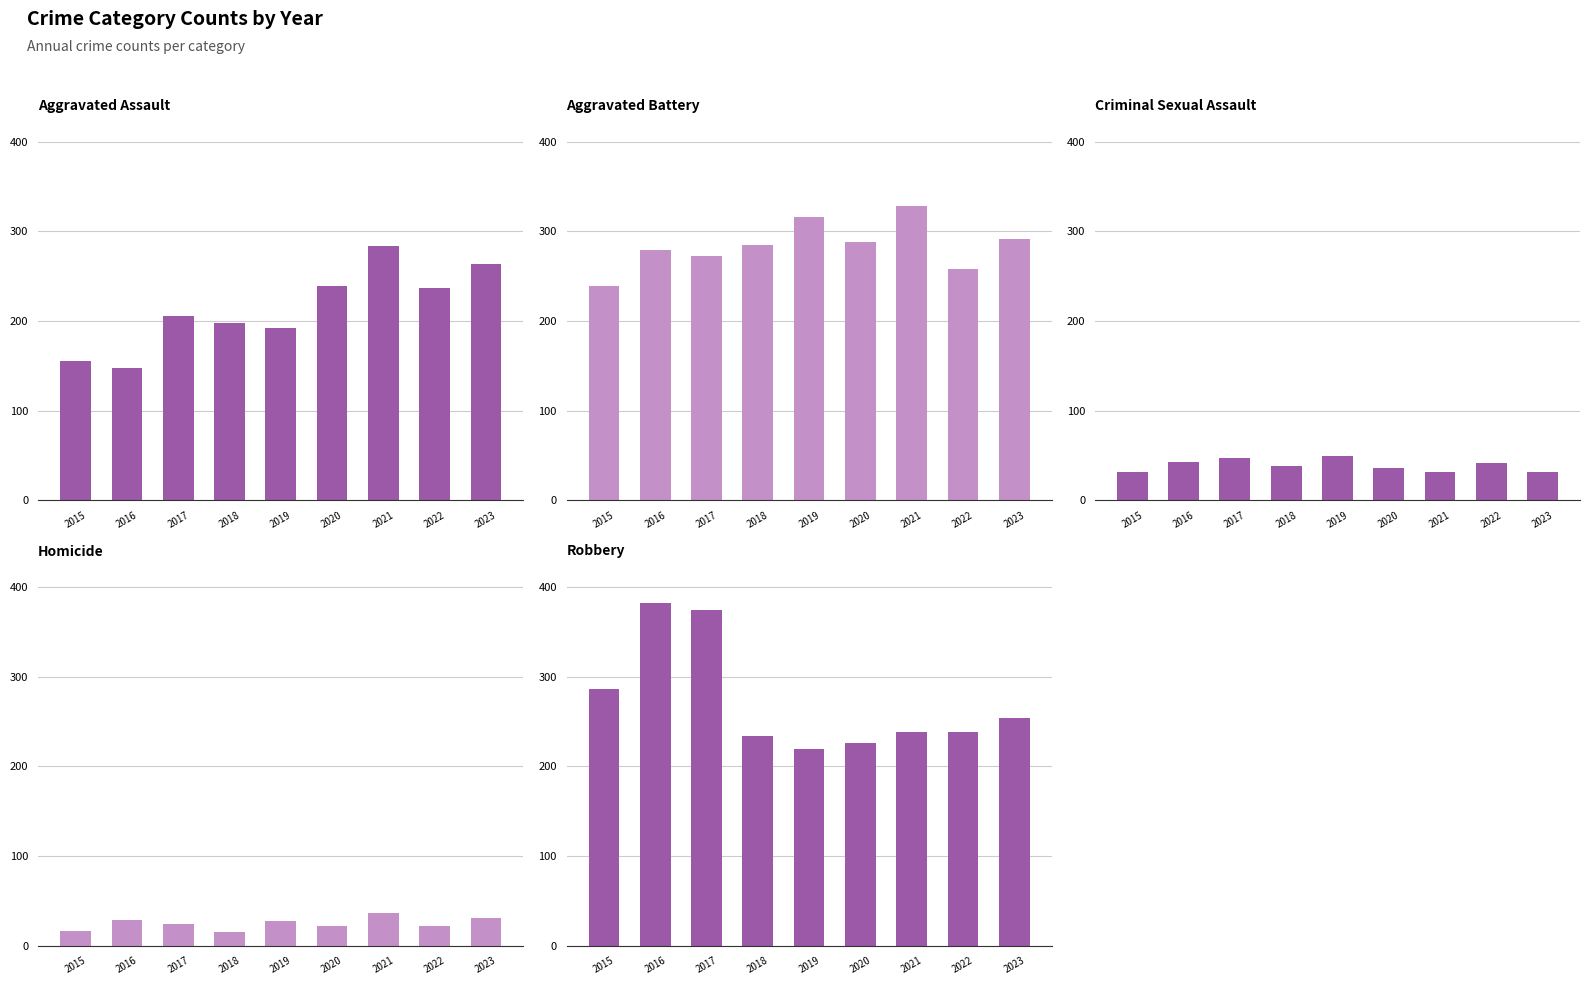

Which series has the largest total across all categories?

Aggravated Battery